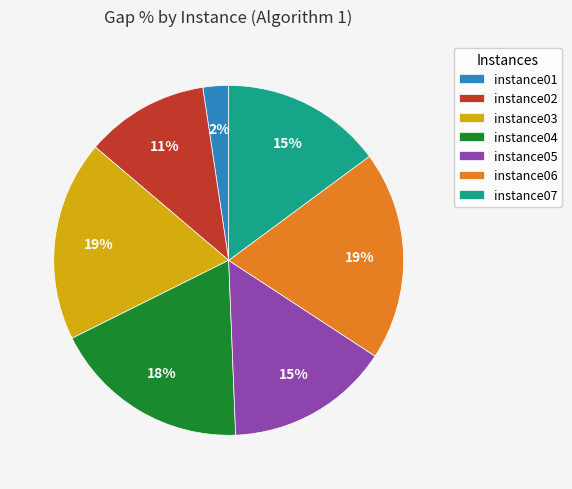

How many segments does this pie chart have?

7